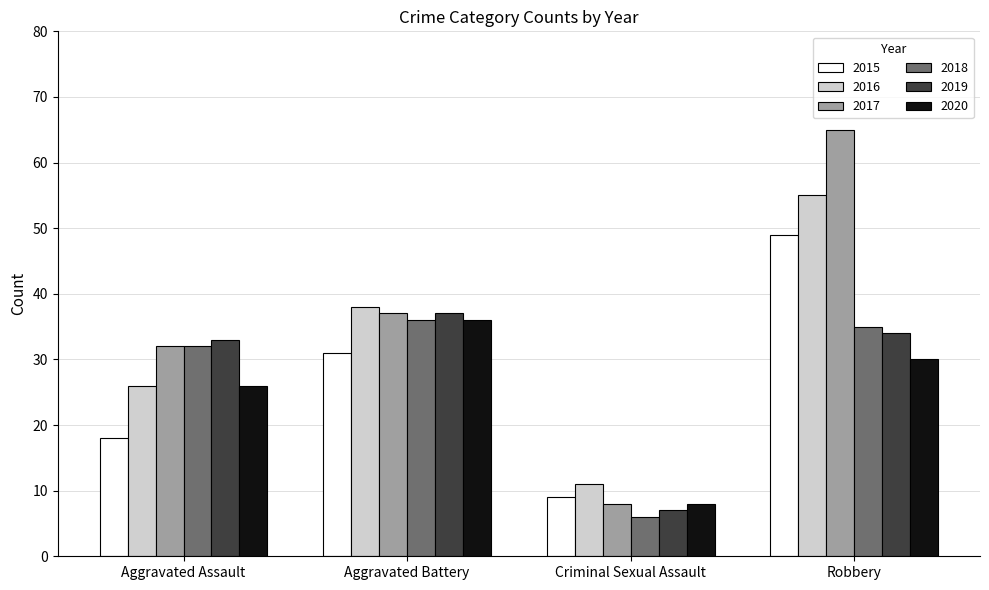

What is the difference between the maximum and minimum values in the 2018 series?

30